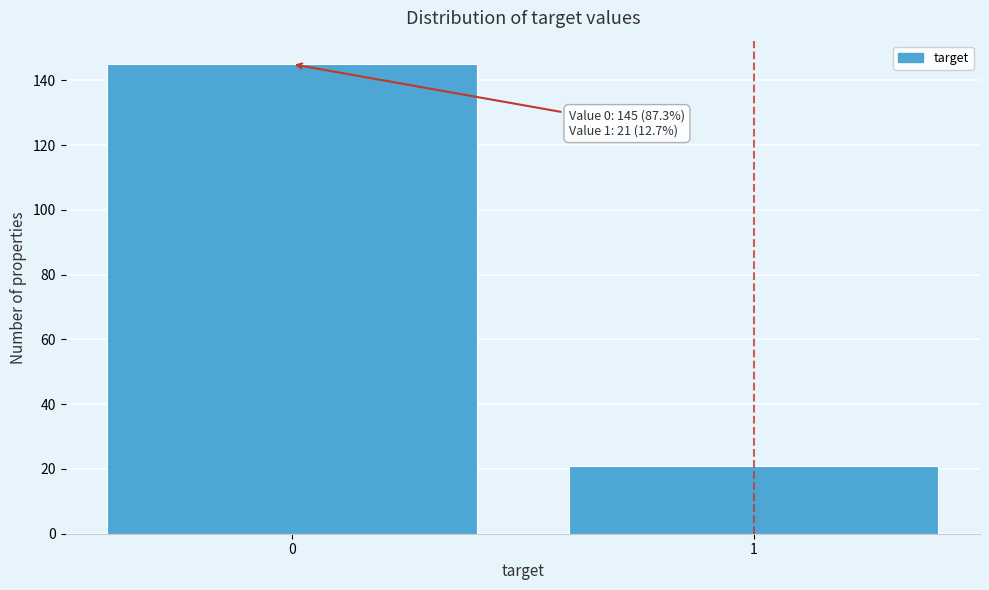

Reading right to left, list all the values displayed in this chart.

1=21	0=145